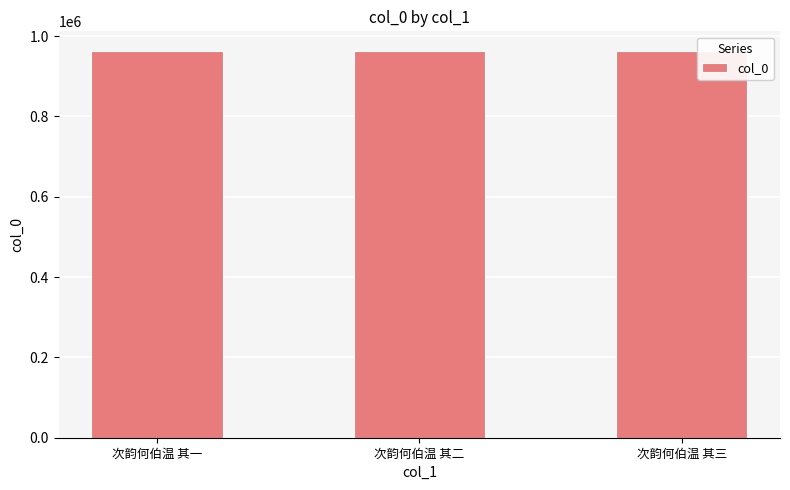

What is the average value?

963900